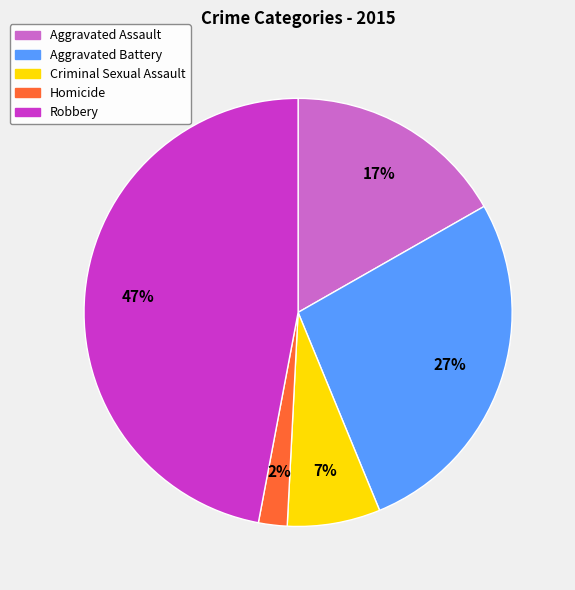

To the nearest percent, what percentage of the pie is Robbery?

47%